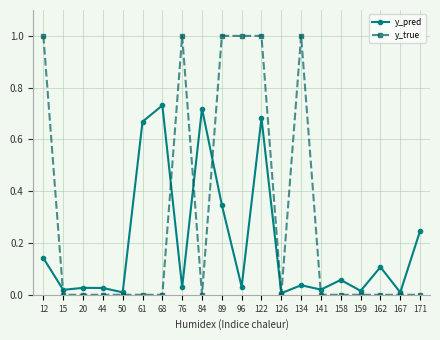

Is it true that y_pred equals 1.0 at 61?

False